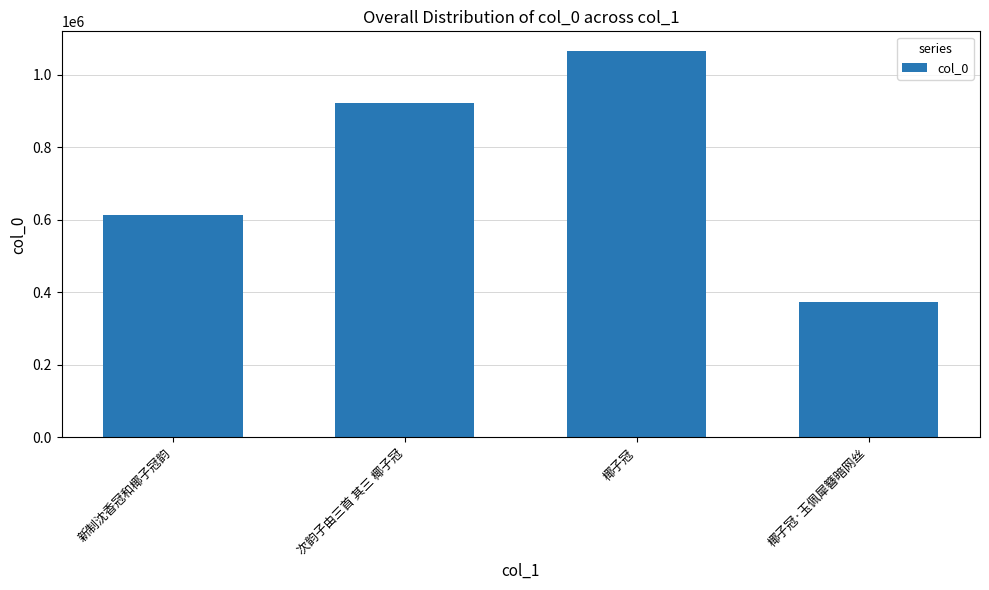

Which category has the lowest value across all series?

椰子冠·玉佩犀簪暗网丝